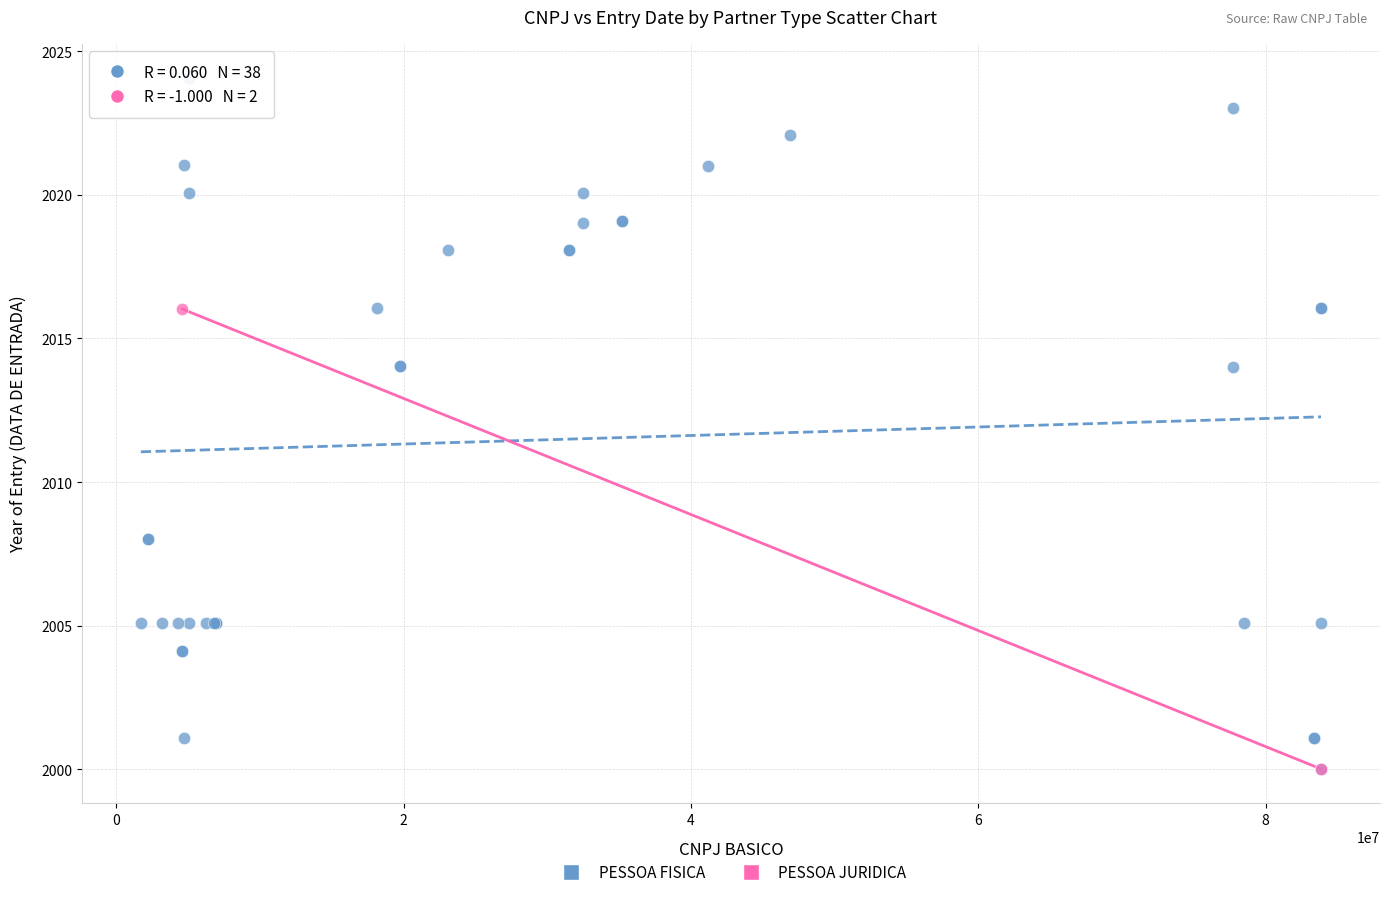

What are all the series names shown in the legend?

PESSOA FISICA, PESSOA JURIDICA